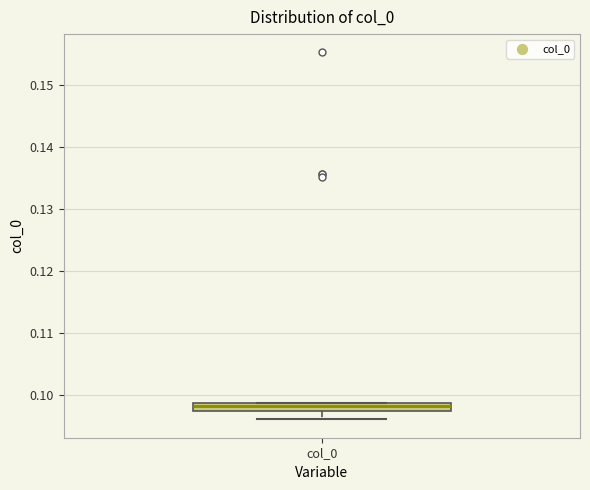

Where is the lower edge of the box for col_0 on the y-axis? The values are not printed on the chart, so give them approximately, as read against the axis.

0.097